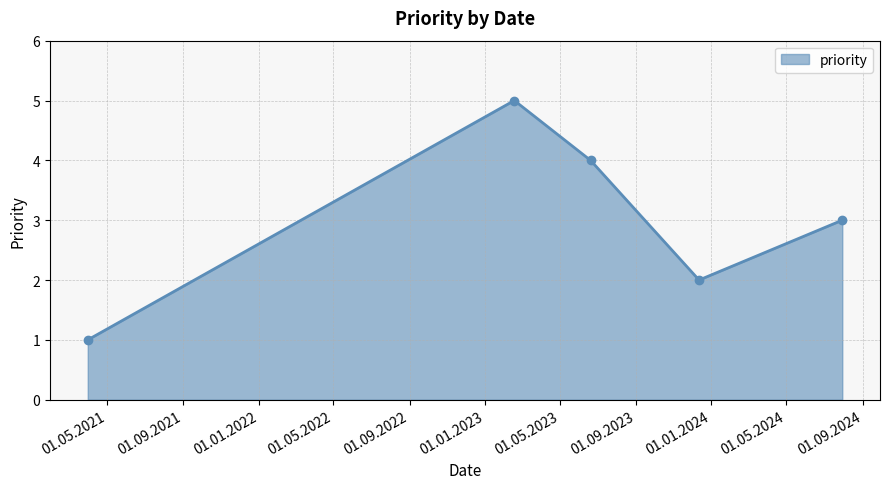

What is the difference between the maximum and minimum values?

4